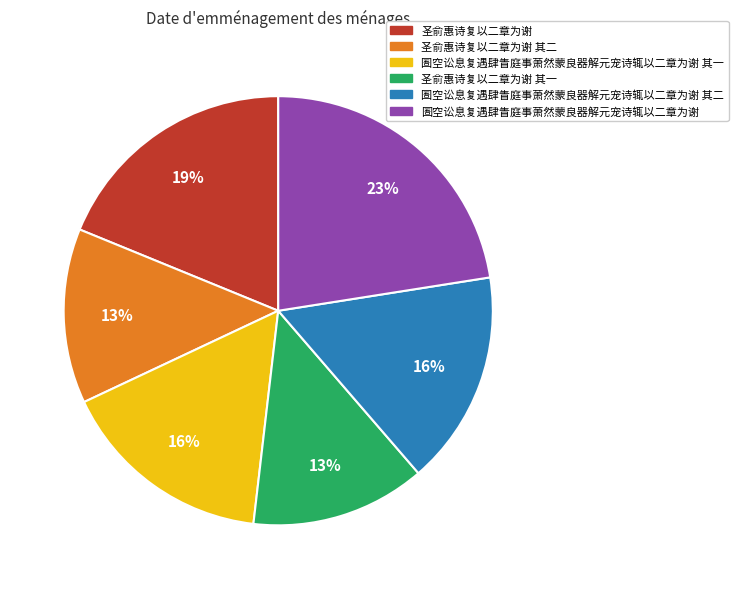

Is it true that 圣俞惠诗复以二章为谢 其一 is 4% of the pie?

False